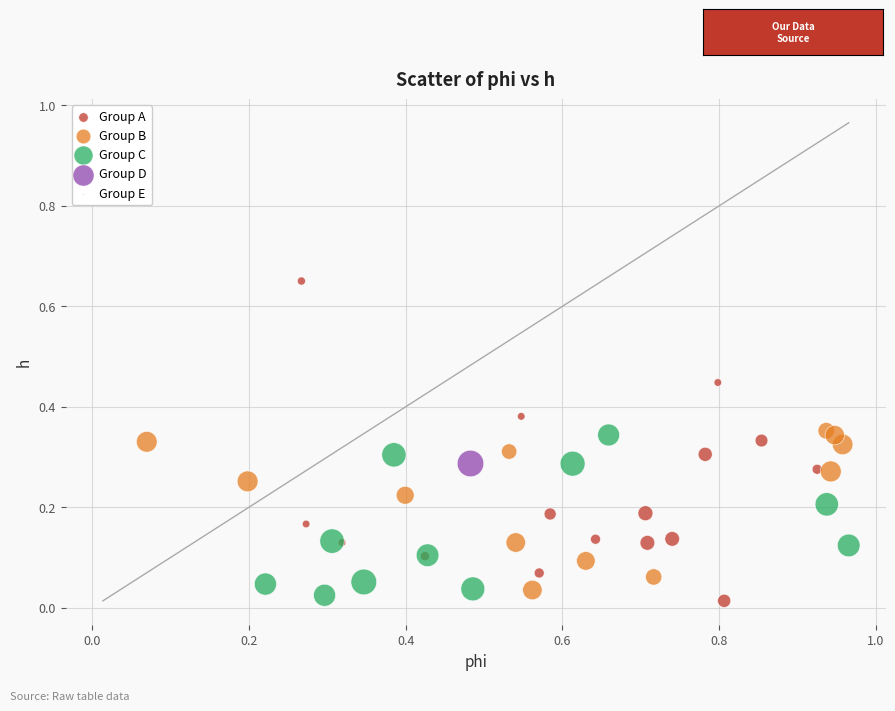

Which series contains the lowest Y value?

Group A